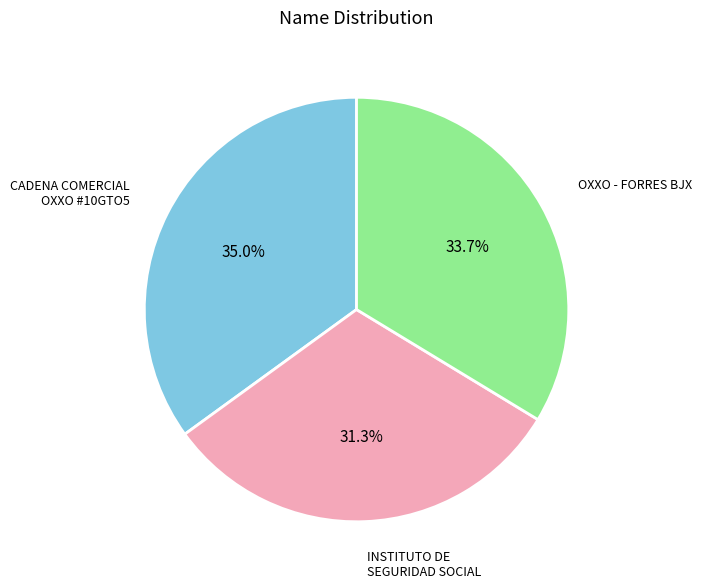

Is there a majority slice in this chart?

No